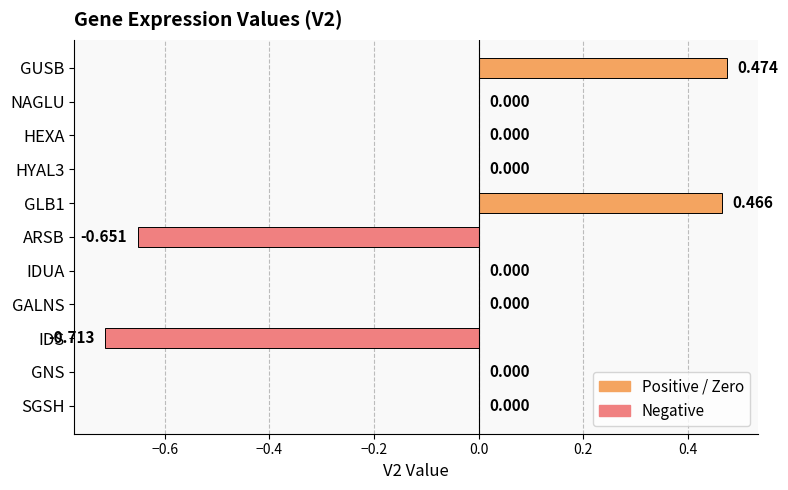

How many values are between 0 and 1?

9